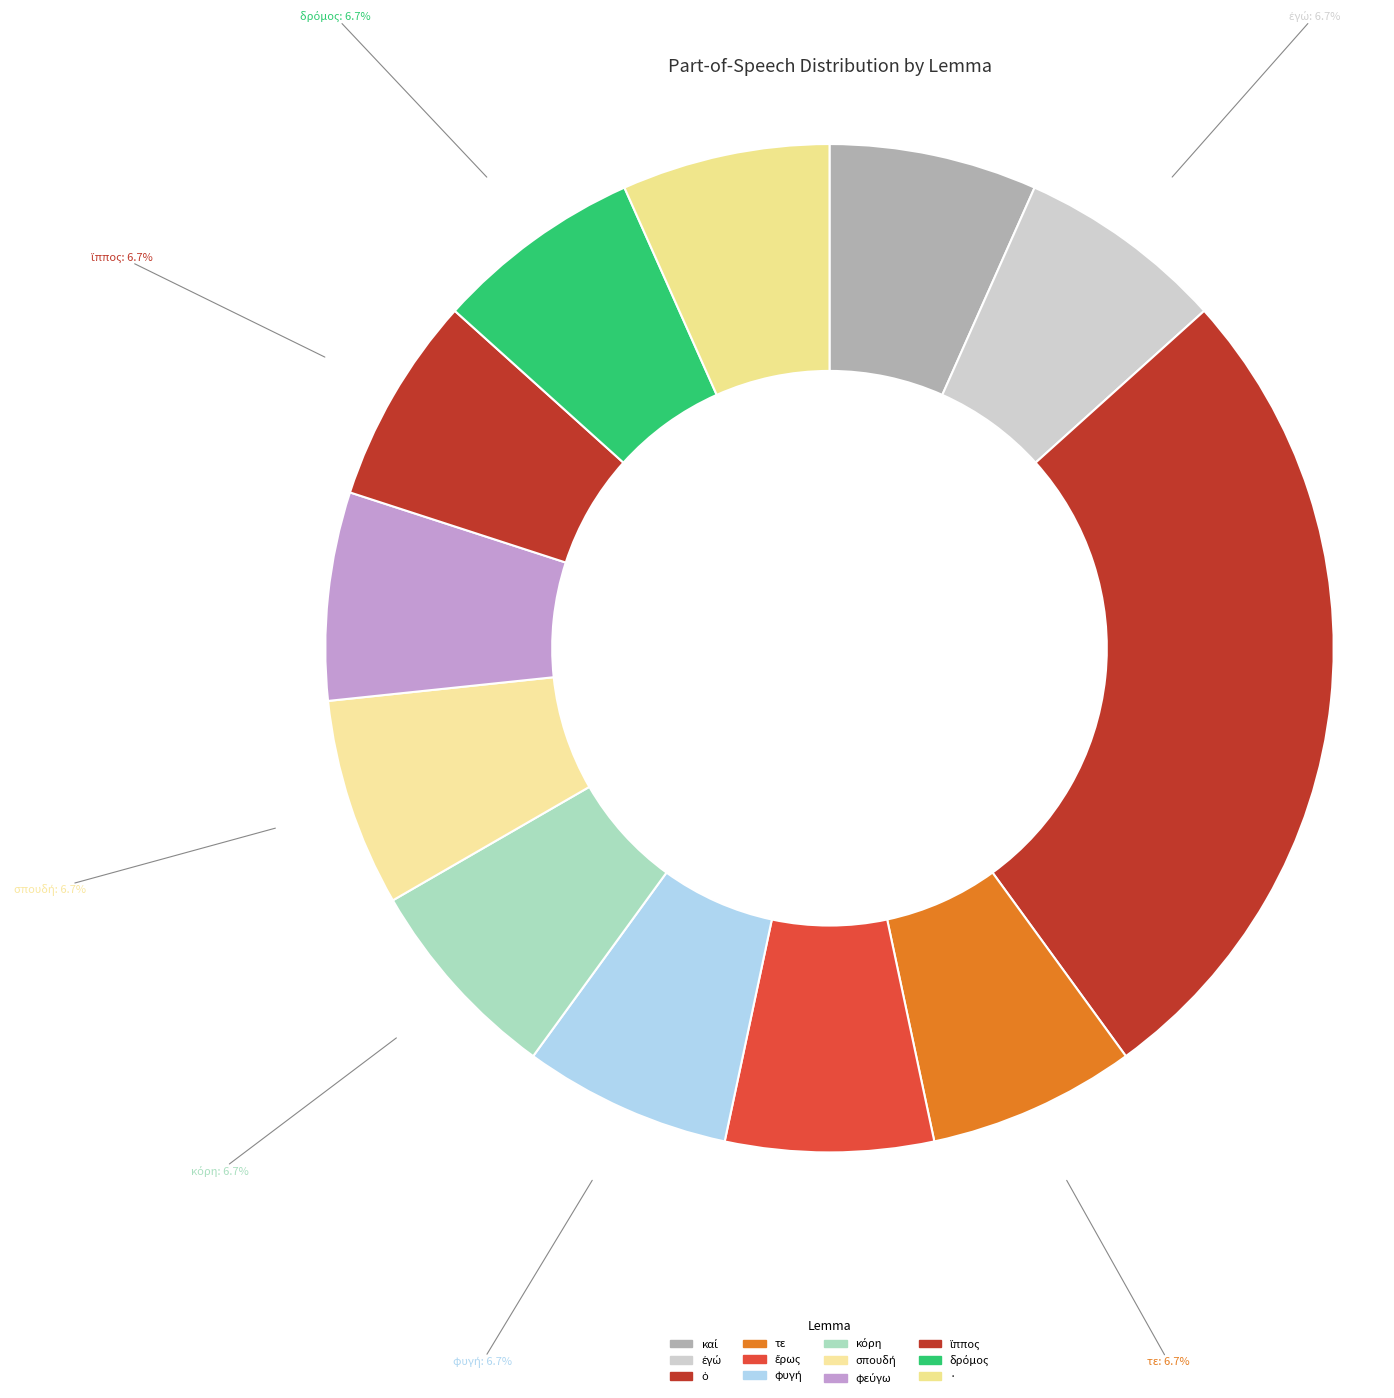

Is there any slice that represents more than half of the pie?

No